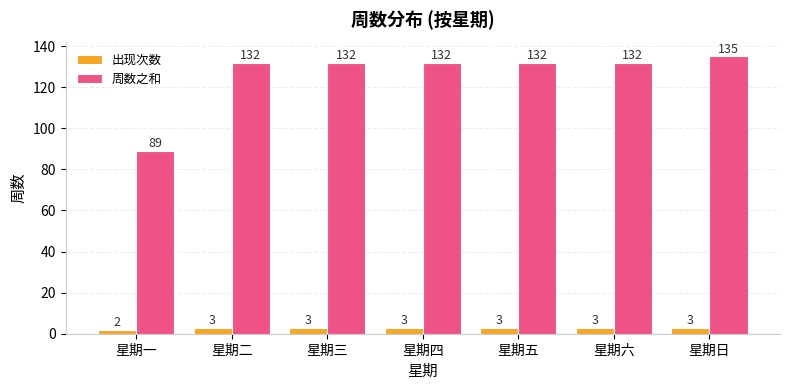

Rank the series by their maximum value, from lowest to highest.

出现次数, 周数之和